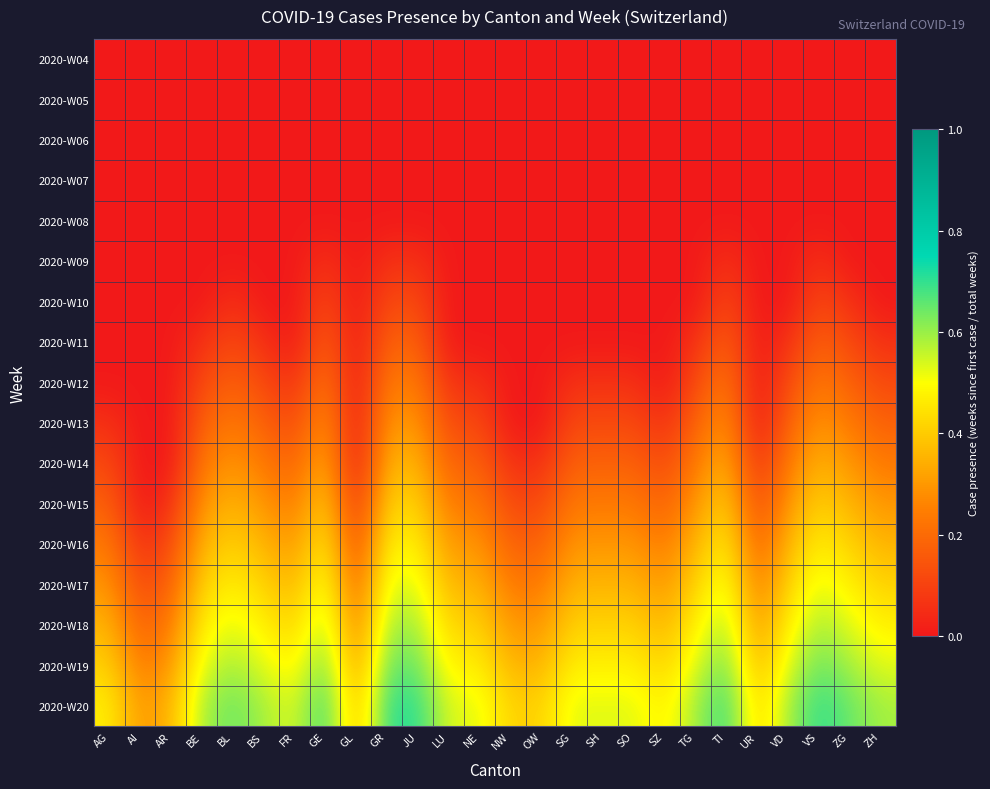

Reading left to right, transcribe all the data shown in this chart.

2020-W04: AG=0.0	AI=0.0	AR=0.0	BE=0.0	BL=0.0	BS=0.0	FR=0.0	GE=0.0	GL=0.0	GR=0.0	JU=0.0	LU=0.0	NE=0.0	NW=0.0	OW=0.0	SG=0.0	SH=0.0	SO=0.0	SZ=0.0	TG=0.0	TI=0.0	UR=0.0	VD=0.0	VS=0.0	ZG=0.0	ZH=0.0
2020-W05: AG=0.0	AI=0.0	AR=0.0	BE=0.0	BL=0.0	BS=0.0	FR=0.0	GE=0.0	GL=0.0	GR=0.0	JU=0.0	LU=0.0	NE=0.0	NW=0.0	OW=0.0	SG=0.0	SH=0.0	SO=0.0	SZ=0.0	TG=0.0	TI=0.0	UR=0.0	VD=0.0	VS=0.0	ZG=0.0	ZH=0.0
2020-W06: AG=0.0	AI=0.0	AR=0.0	BE=0.0	BL=0.0	BS=0.0	FR=0.0	GE=0.0	GL=0.0	GR=0.0	JU=0.0	LU=0.0	NE=0.0	NW=0.0	OW=0.0	SG=0.0	SH=0.0	SO=0.0	SZ=0.0	TG=0.0	TI=0.0	UR=0.0	VD=0.0	VS=0.0	ZG=0.0	ZH=0.0
2020-W07: AG=0.0	AI=0.0	AR=0.0	BE=0.0	BL=0.0	BS=0.0	FR=0.0	GE=0.0	GL=0.0	GR=0.0	JU=0.0	LU=0.0	NE=0.0	NW=0.0	OW=0.0	SG=0.0	SH=0.0	SO=0.0	SZ=0.0	TG=0.0	TI=0.0	UR=0.0	VD=0.0	VS=0.0	ZG=0.0	ZH=0.0
2020-W08: AG=0.0	AI=0.0	AR=0.0	BE=0.0	BL=0.0	BS=0.0	FR=0.0	GE=0.0	GL=0.0	GR=0.0	JU=0.0	LU=0.0	NE=0.0	NW=0.0	OW=0.0	SG=0.0	SH=0.0	SO=0.0	SZ=0.0	TG=0.0	TI=0.0	UR=0.0	VD=0.0	VS=0.0	ZG=0.0	ZH=0.0
2020-W09: AG=0.0	AI=0.0	AR=0.0	BE=0.0	BL=0.0	BS=0.0	FR=0.0	GE=0.1	GL=0.0	GR=0.1	JU=0.1	LU=0.0	NE=0.0	NW=0.0	OW=0.0	SG=0.0	SH=0.0	SO=0.0	SZ=0.0	TG=0.0	TI=0.1	UR=0.0	VD=0.0	VS=0.1	ZG=0.0	ZH=0.0
2020-W10: AG=0.0	AI=0.0	AR=0.0	BE=0.0	BL=0.1	BS=0.0	FR=0.0	GE=0.1	GL=0.0	GR=0.1	JU=0.1	LU=0.0	NE=0.0	NW=0.0	OW=0.0	SG=0.0	SH=0.0	SO=0.0	SZ=0.0	TG=0.0	TI=0.1	UR=0.0	VD=0.0	VS=0.1	ZG=0.1	ZH=0.0
2020-W11: AG=0.0	AI=0.0	AR=0.0	BE=0.1	BL=0.1	BS=0.1	FR=0.0	GE=0.2	GL=0.0	GR=0.2	JU=0.2	LU=0.0	NE=0.0	NW=0.0	OW=0.0	SG=0.0	SH=0.0	SO=0.0	SZ=0.0	TG=0.1	TI=0.2	UR=0.0	VD=0.1	VS=0.2	ZG=0.1	ZH=0.1
2020-W12: AG=0.0	AI=0.0	AR=0.0	BE=0.1	BL=0.2	BS=0.1	FR=0.1	GE=0.2	GL=0.0	GR=0.2	JU=0.2	LU=0.1	NE=0.1	NW=0.0	OW=0.0	SG=0.1	SH=0.1	SO=0.1	SZ=0.0	TG=0.1	TI=0.2	UR=0.0	VD=0.1	VS=0.2	ZG=0.2	ZH=0.1
2020-W13: AG=0.1	AI=0.0	AR=0.0	BE=0.2	BL=0.2	BS=0.2	FR=0.1	GE=0.3	GL=0.0	GR=0.3	JU=0.3	LU=0.1	NE=0.1	NW=0.0	OW=0.0	SG=0.1	SH=0.1	SO=0.1	SZ=0.1	TG=0.2	TI=0.3	UR=0.0	VD=0.2	VS=0.3	ZG=0.2	ZH=0.2
2020-W14: AG=0.1	AI=0.0	AR=0.0	BE=0.2	BL=0.3	BS=0.2	FR=0.2	GE=0.4	GL=0.0	GR=0.4	JU=0.4	LU=0.2	NE=0.2	NW=0.1	OW=0.1	SG=0.2	SH=0.2	SO=0.2	SZ=0.1	TG=0.2	TI=0.4	UR=0.1	VD=0.2	VS=0.4	ZG=0.3	ZH=0.2
2020-W15: AG=0.2	AI=0.0	AR=0.1	BE=0.3	BL=0.4	BS=0.3	FR=0.2	GE=0.4	GL=0.1	GR=0.4	JU=0.4	LU=0.2	NE=0.2	NW=0.1	OW=0.1	SG=0.2	SH=0.2	SO=0.2	SZ=0.2	TG=0.3	TI=0.4	UR=0.1	VD=0.3	VS=0.4	ZG=0.4	ZH=0.3
2020-W16: AG=0.2	AI=0.1	AR=0.1	BE=0.4	BL=0.4	BS=0.4	FR=0.3	GE=0.5	GL=0.1	GR=0.5	JU=0.5	LU=0.3	NE=0.3	NW=0.2	OW=0.2	SG=0.3	SH=0.3	SO=0.3	SZ=0.2	TG=0.4	TI=0.5	UR=0.2	VD=0.4	VS=0.5	ZG=0.4	ZH=0.4
2020-W17: AG=0.3	AI=0.1	AR=0.2	BE=0.4	BL=0.5	BS=0.4	FR=0.4	GE=0.5	GL=0.2	GR=0.5	JU=0.5	LU=0.4	NE=0.4	NW=0.2	OW=0.2	SG=0.4	SH=0.4	SO=0.4	SZ=0.3	TG=0.4	TI=0.5	UR=0.2	VD=0.4	VS=0.5	ZG=0.5	ZH=0.4
2020-W18: AG=0.4	AI=0.2	AR=0.2	BE=0.5	BL=0.5	BS=0.5	FR=0.4	GE=0.6	GL=0.2	GR=0.6	JU=0.6	LU=0.4	NE=0.4	NW=0.3	OW=0.3	SG=0.4	SH=0.4	SO=0.4	SZ=0.4	TG=0.5	TI=0.6	UR=0.3	VD=0.5	VS=0.6	ZG=0.5	ZH=0.5
2020-W19: AG=0.4	AI=0.2	AR=0.3	BE=0.5	BL=0.6	BS=0.5	FR=0.5	GE=0.6	GL=0.3	GR=0.6	JU=0.6	LU=0.5	NE=0.5	NW=0.4	OW=0.4	SG=0.5	SH=0.5	SO=0.5	SZ=0.4	TG=0.5	TI=0.6	UR=0.4	VD=0.5	VS=0.6	ZG=0.6	ZH=0.5
2020-W20: AG=0.5	AI=0.3	AR=0.4	BE=0.6	BL=0.6	BS=0.6	FR=0.5	GE=0.7	GL=0.4	GR=0.7	JU=0.7	LU=0.5	NE=0.5	NW=0.4	OW=0.4	SG=0.5	SH=0.5	SO=0.5	SZ=0.5	TG=0.6	TI=0.7	UR=0.4	VD=0.6	VS=0.7	ZG=0.6	ZH=0.6